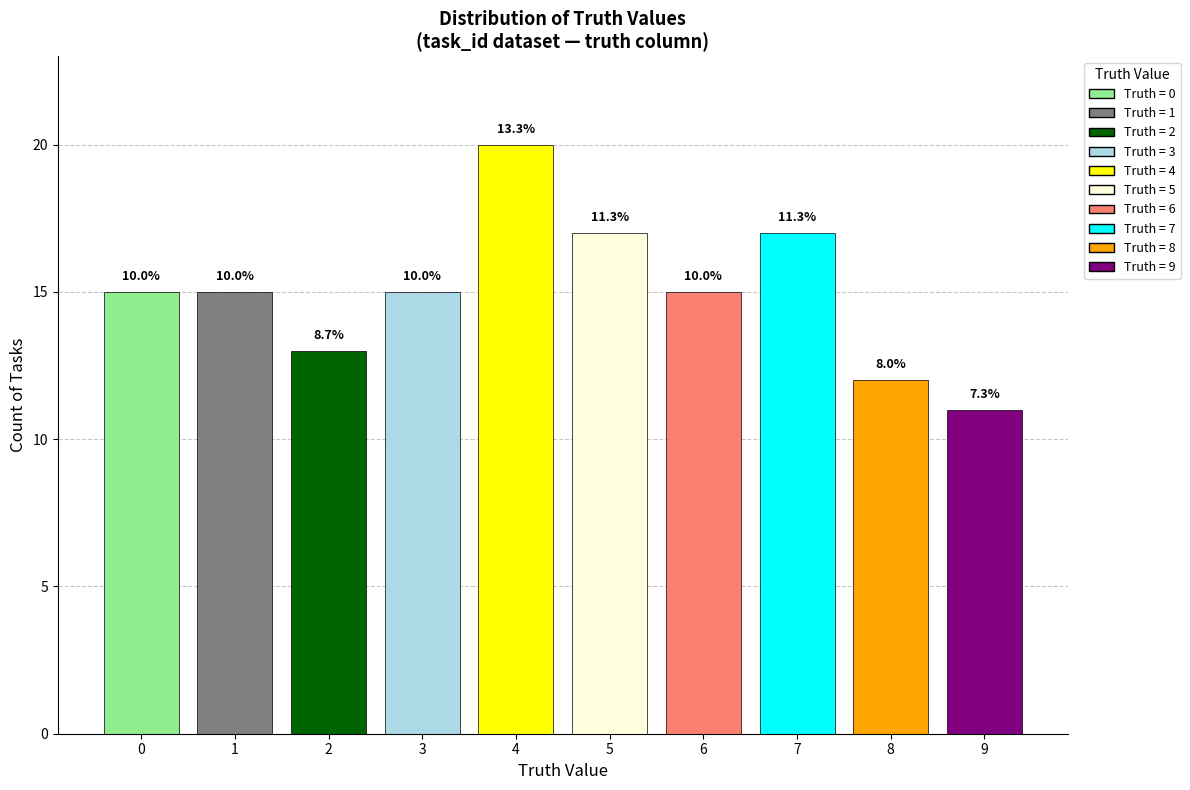

What is the change in value from 2 to 5?

+4